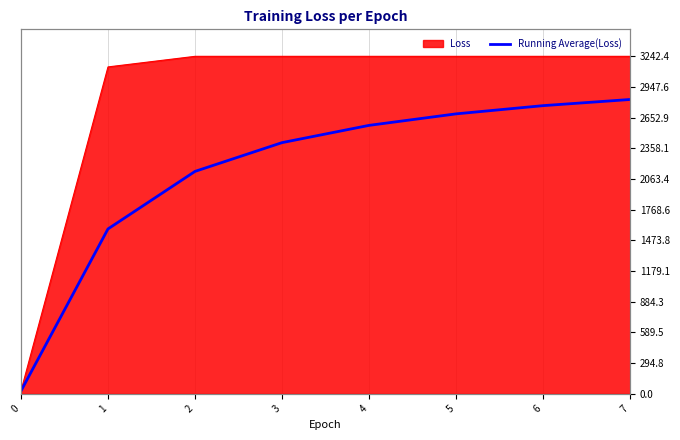

The value at 3 is 2413.1. True or false?

True